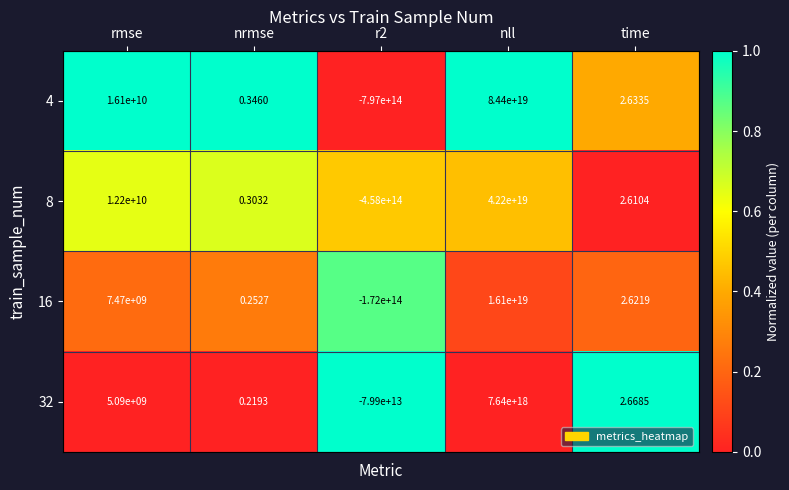

At which category is the sum across all series the highest?

nll